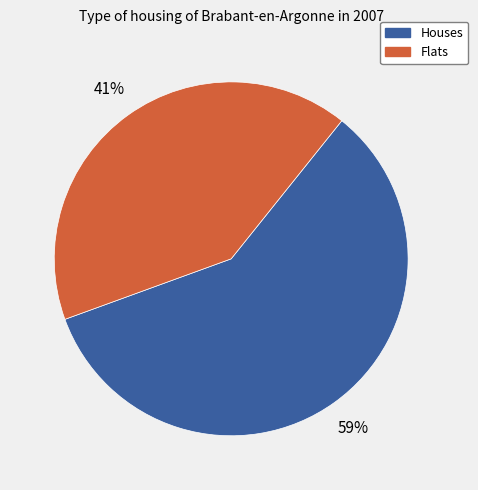

To the nearest percent, what is the average slice percentage?

50%